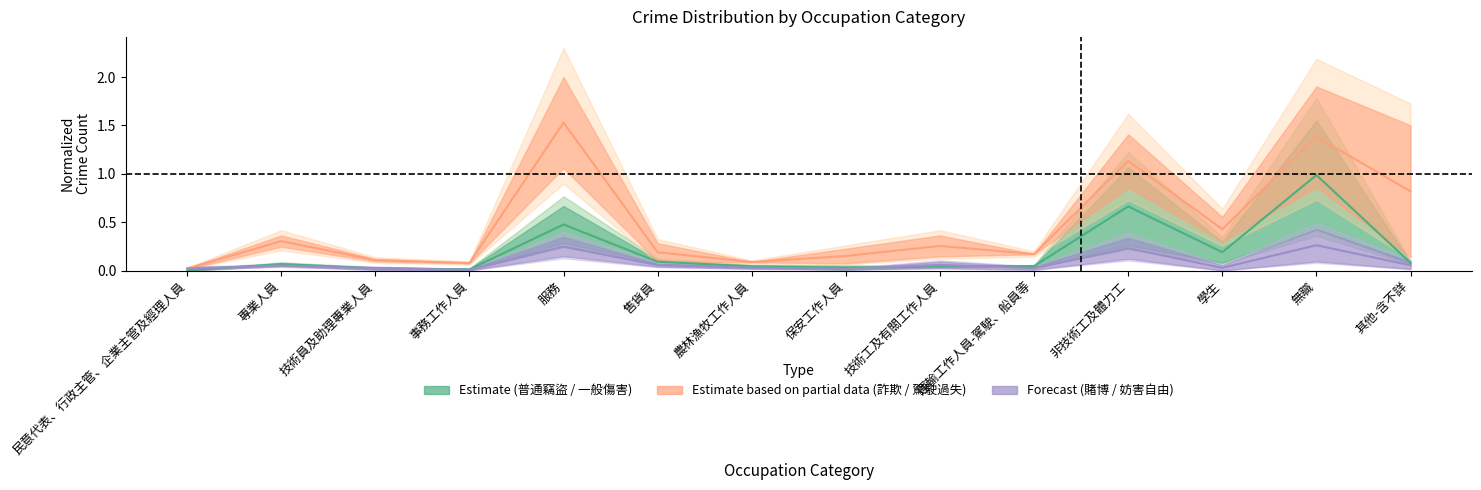

Reading right to left, what are all the values shown in this chart?

Estimate: 0.1	1.0	0.2	0.7	0.0	0.0	0.0	0.0	0.1	0.5	0.0	0.0	0.1	0.0
Estimate based on partial data: 0.8	1.4	0.4	1.1	0.2	0.3	0.2	0.1	0.2	1.5	0.1	0.1	0.3	0.0
Forecast: 0.1	0.3	0.0	0.2	0.0	0.1	0.0	0.0	0.1	0.2	0.0	0.0	0.1	0.0